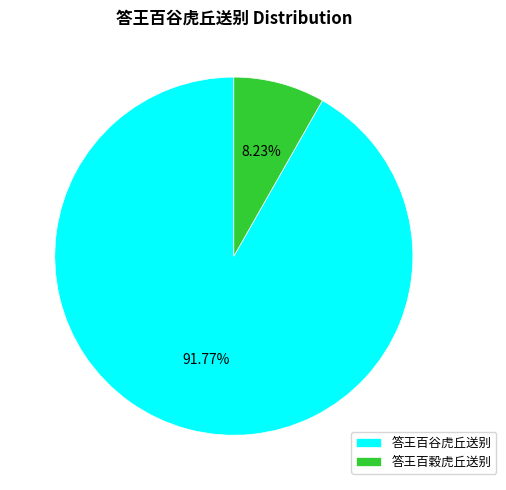

How many slices are in this pie chart?

2